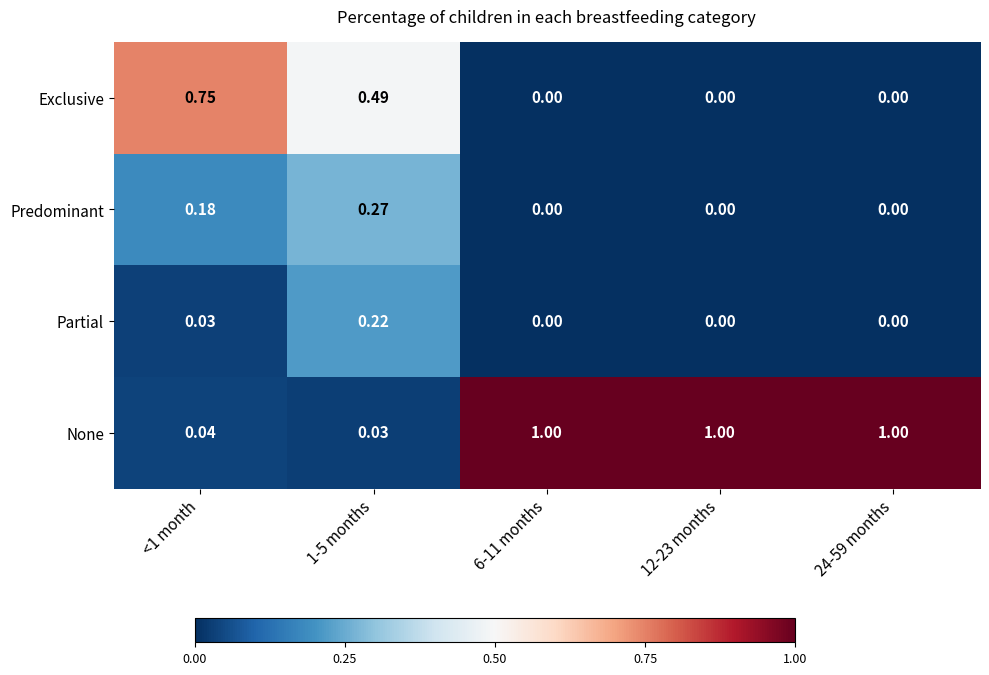

What is the difference between the highest and lowest values at 12-23 months?

1.0